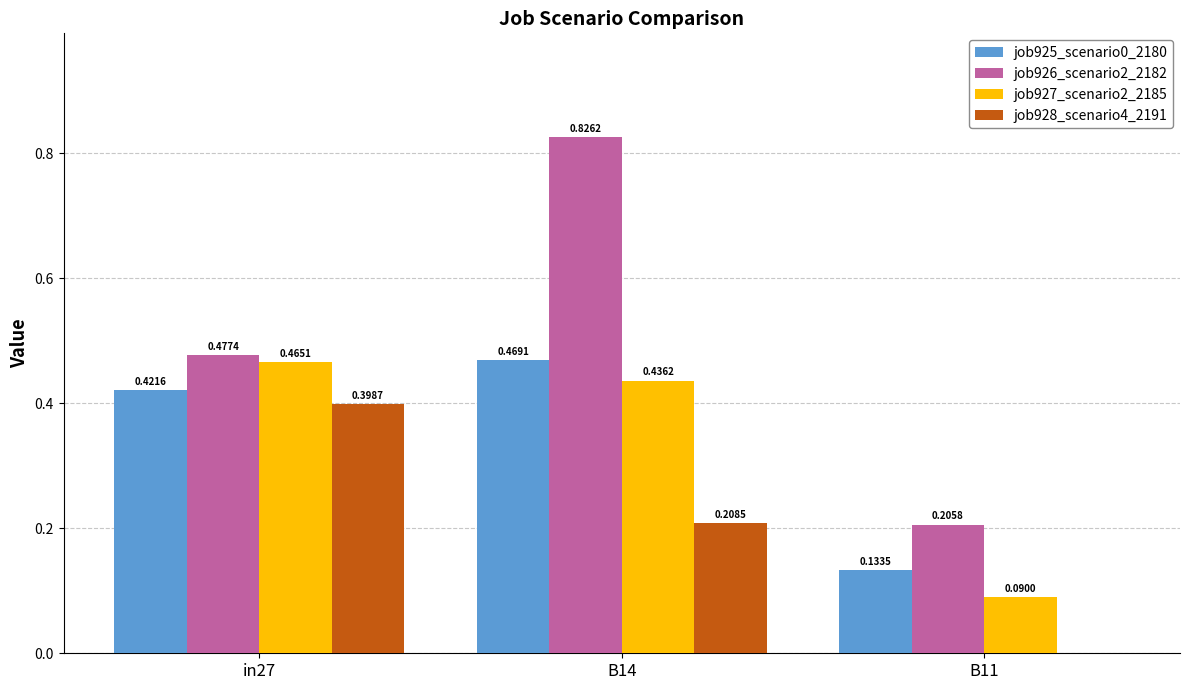

What is the sum of all job927_scenario2_2185 values?

1.0